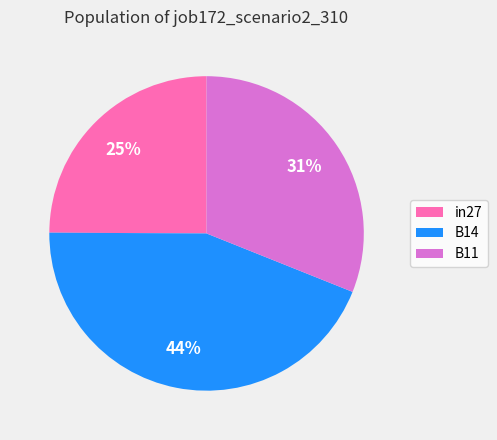

Which slice is the largest?

B14